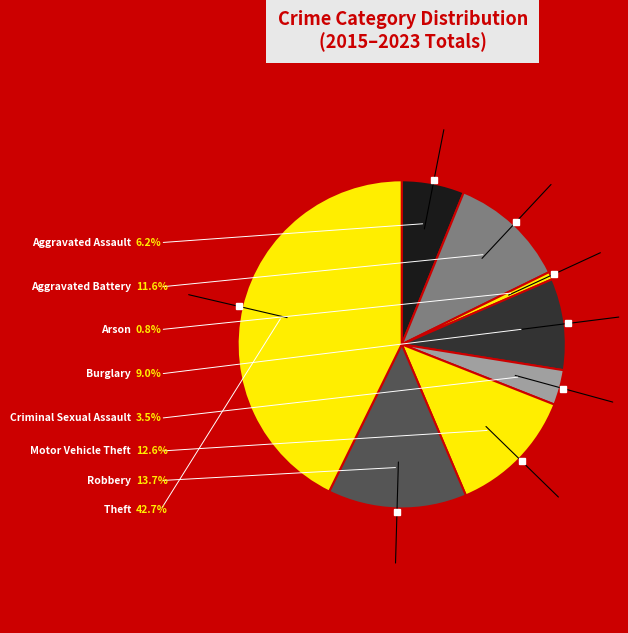

How many slices are in this pie chart?

8